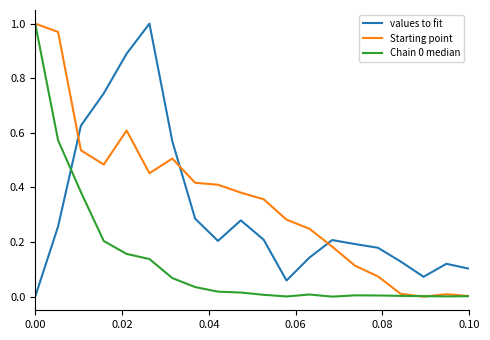

How many lines are shown in the chart?

3